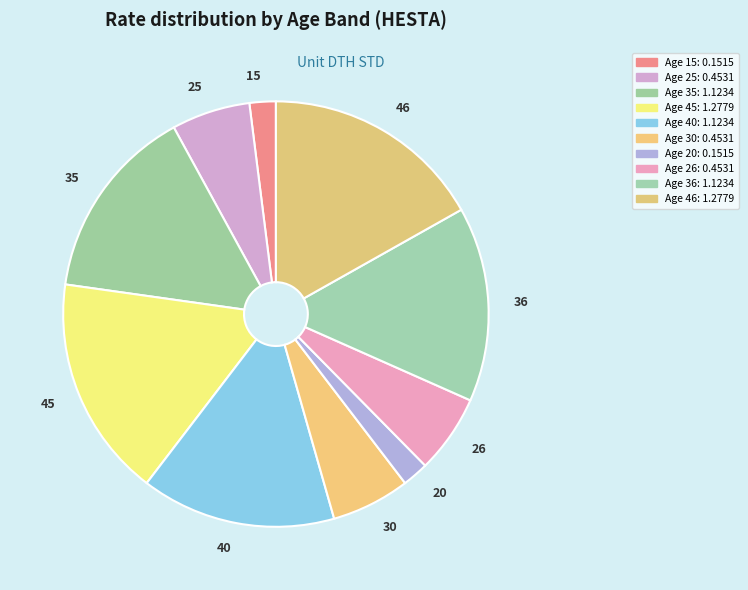

Combined, do 30 and 40 account for over 50%?

No